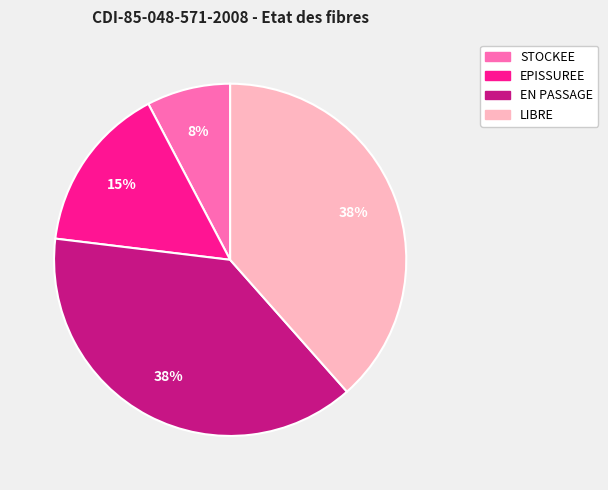

Is it true that LIBRE is 25% of the pie?

False